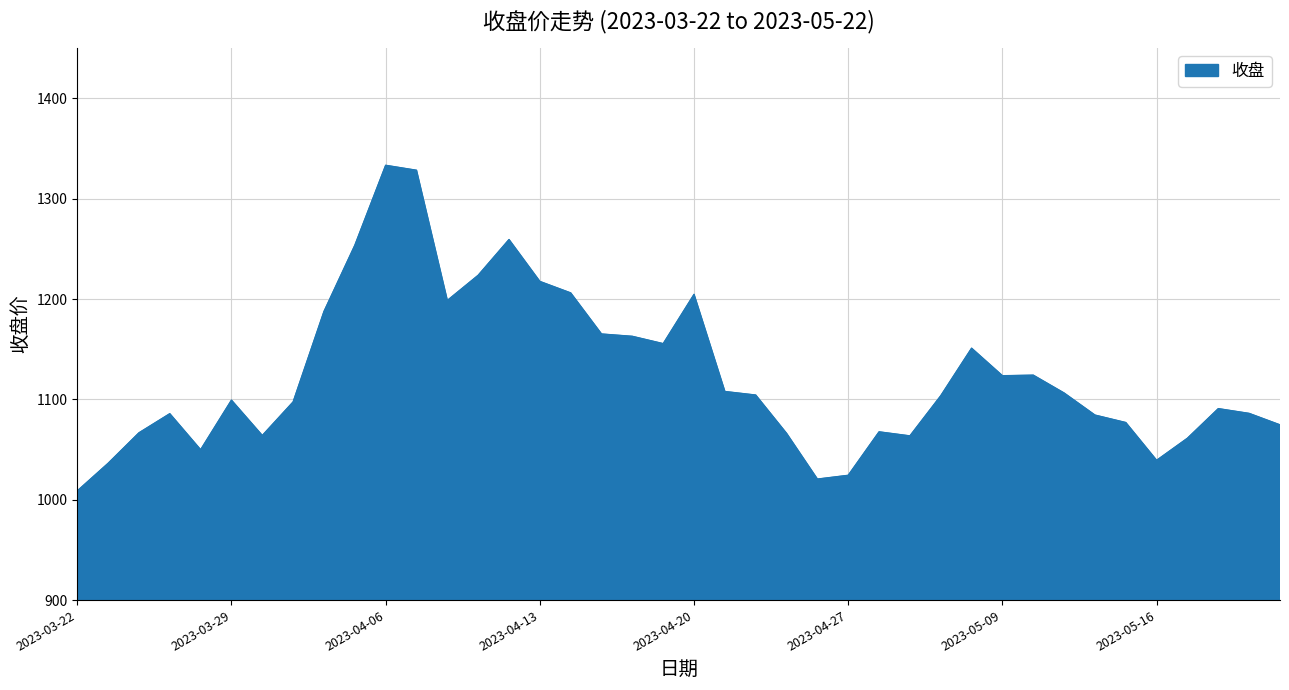

What is the greatest value displayed?

1333.2